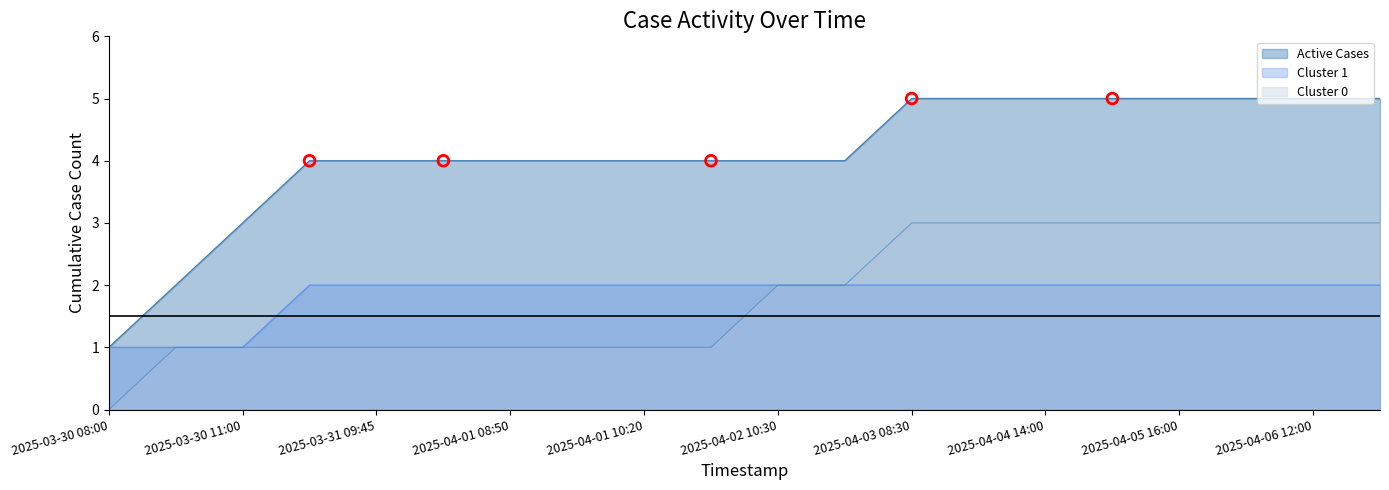

At which category is the sum across all series the highest?

2025-04-03 08:30